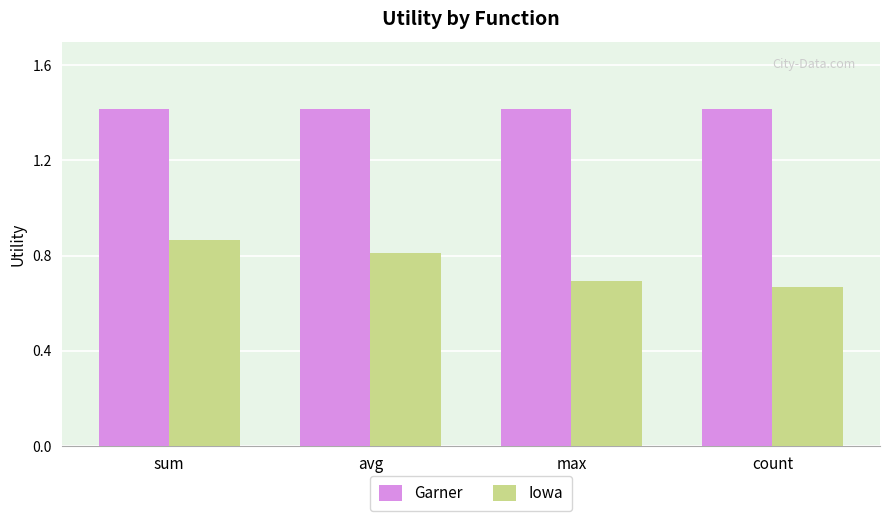

What is the lowest value of the Garner series?

1.4